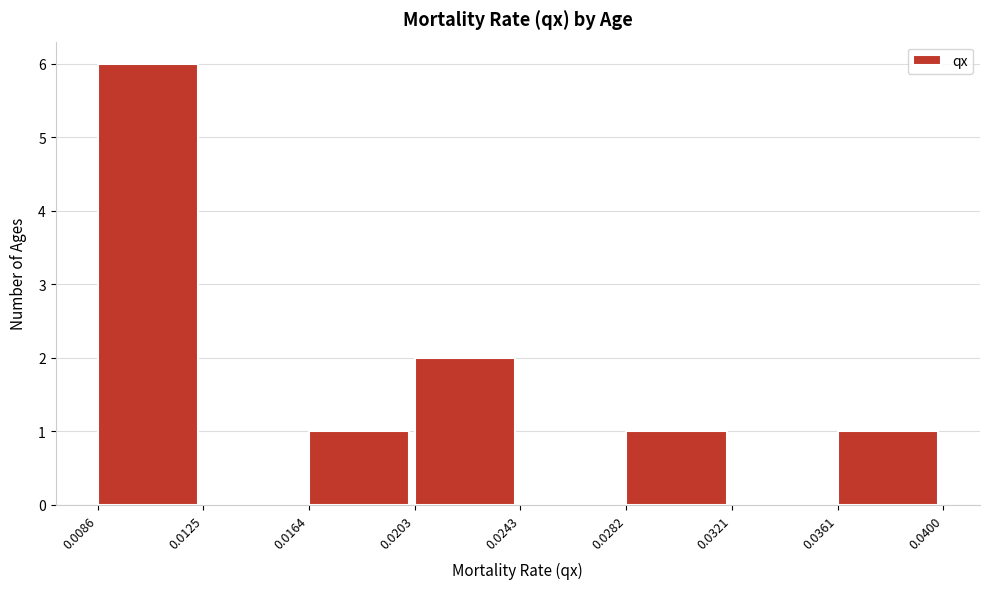

Over which range of the x-axis is the bar tallest?

0.0086 to 0.0125